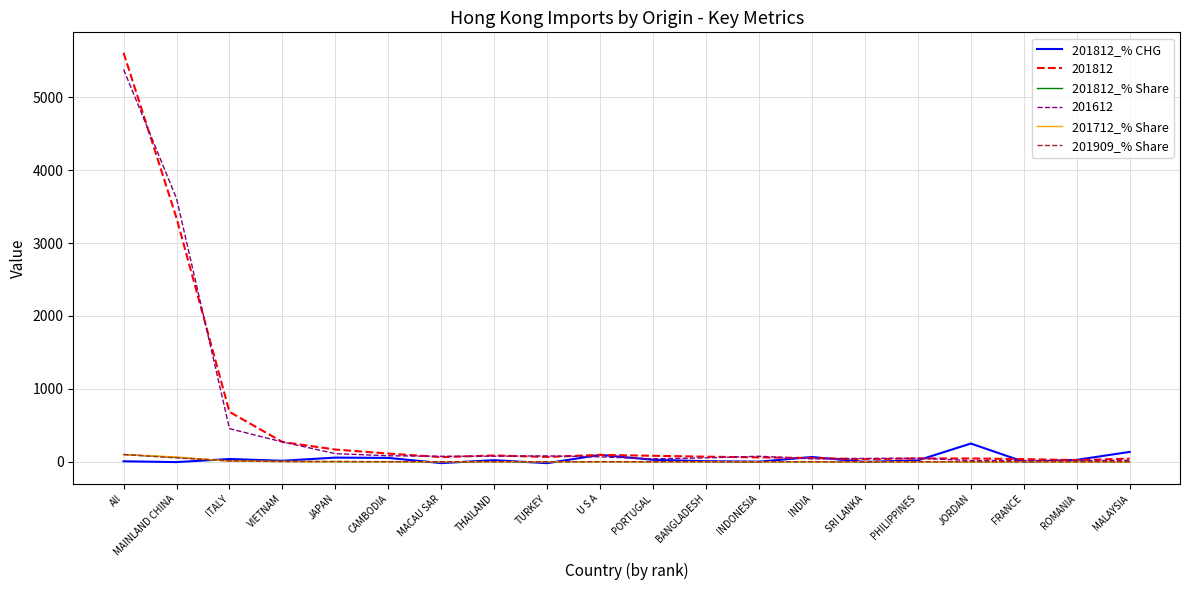

What is the average value of the 201712_% Share series?

9.8